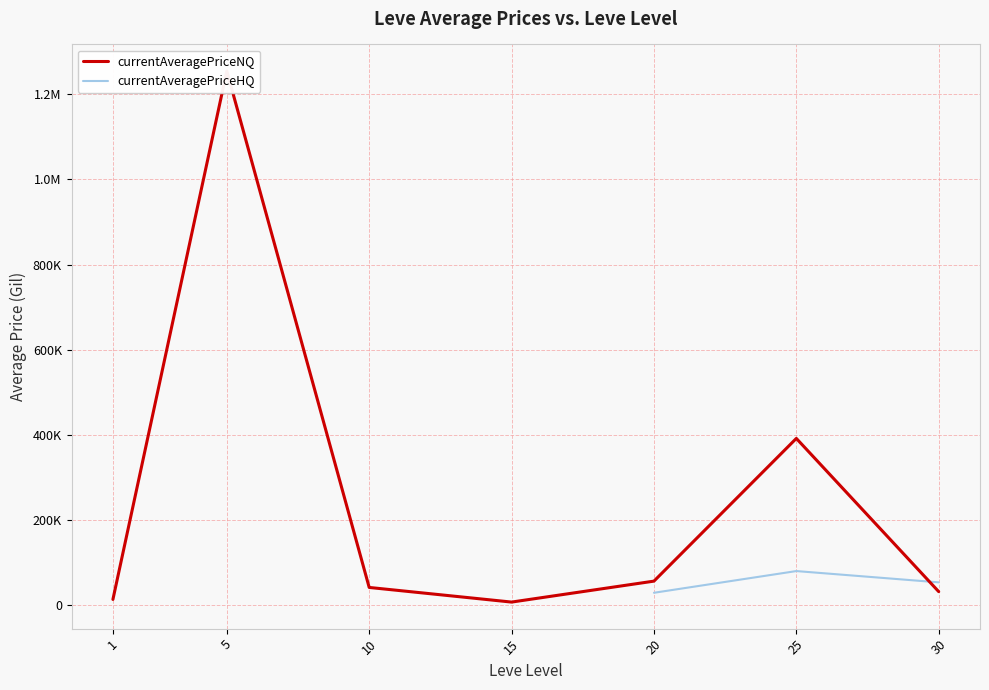

What is the sum of the currentAveragePriceNQ values at 15 and 30?

38881.3